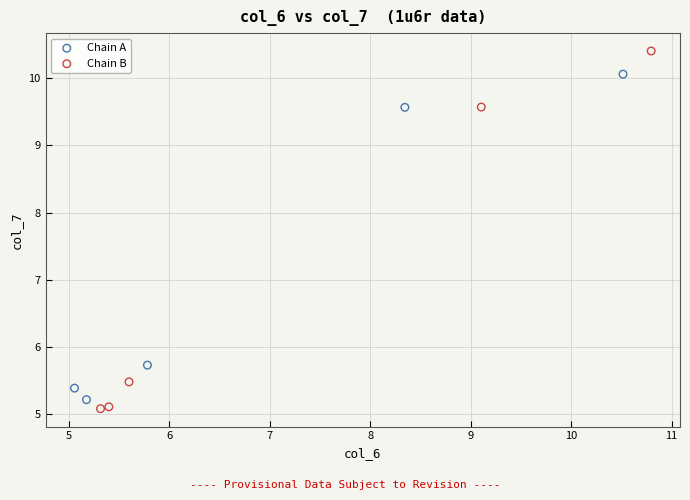

Which series contains the highest Y value?

Chain B